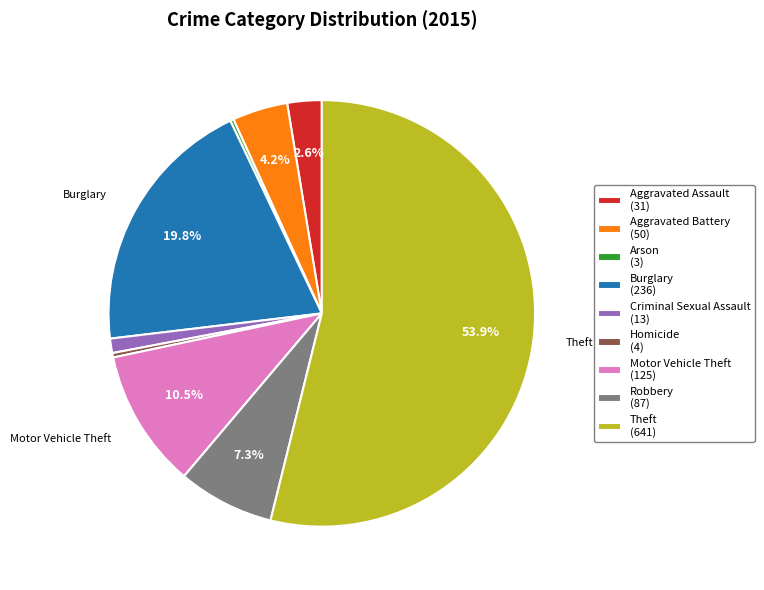

What percentage is the Robbery slice, to the nearest percent?

7%